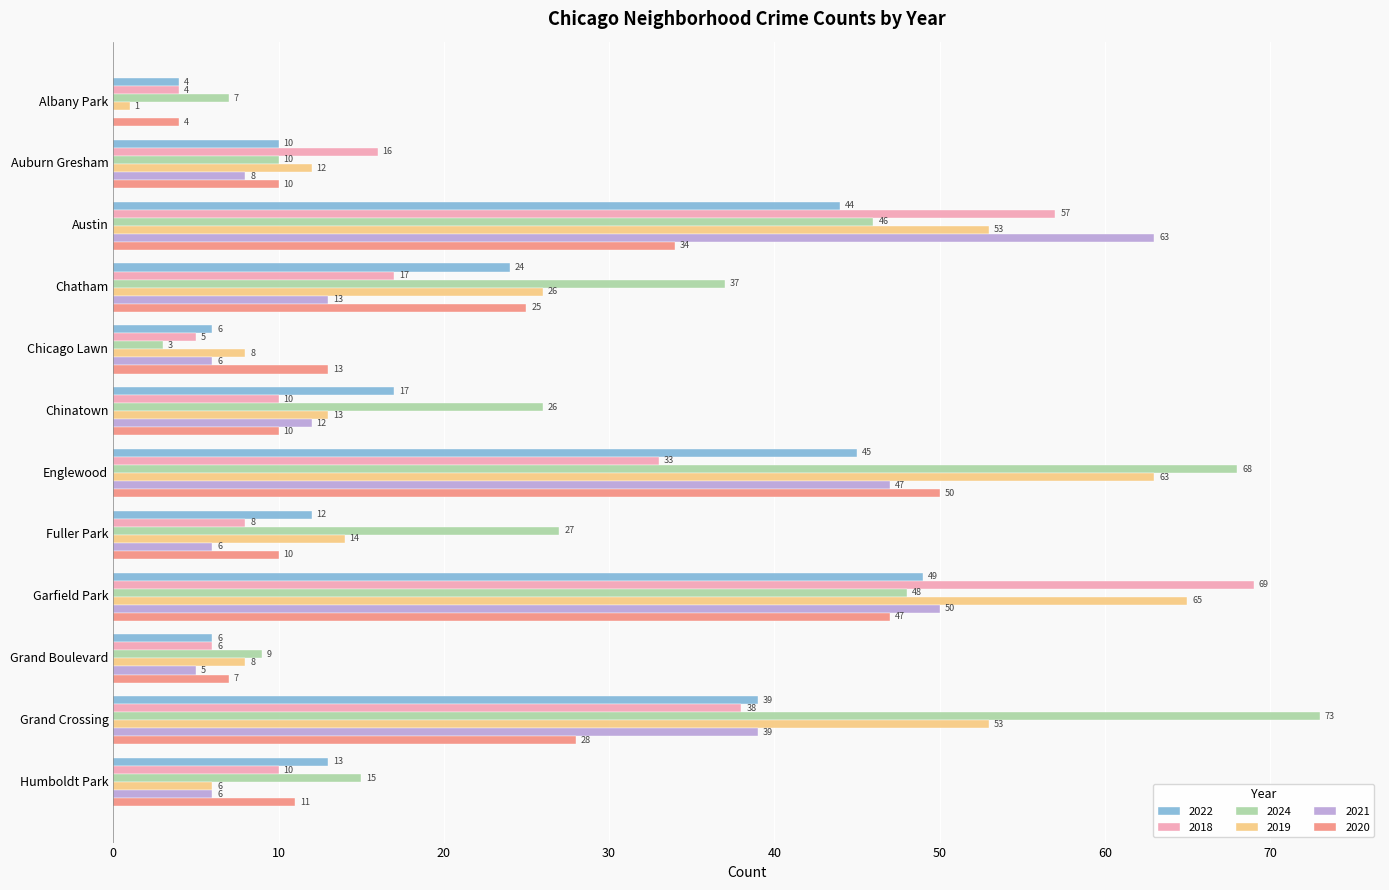

Between Austin and Chatham, which series saw the biggest shift?

2021